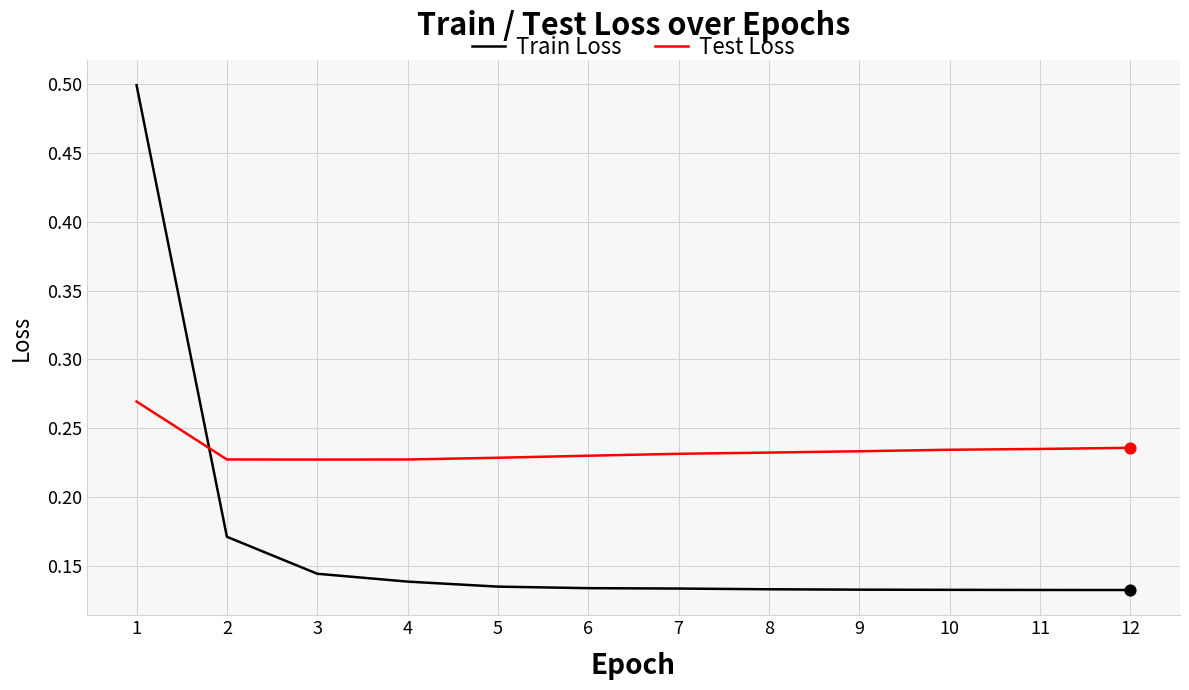

What is the total value across all series at 3?

0.4